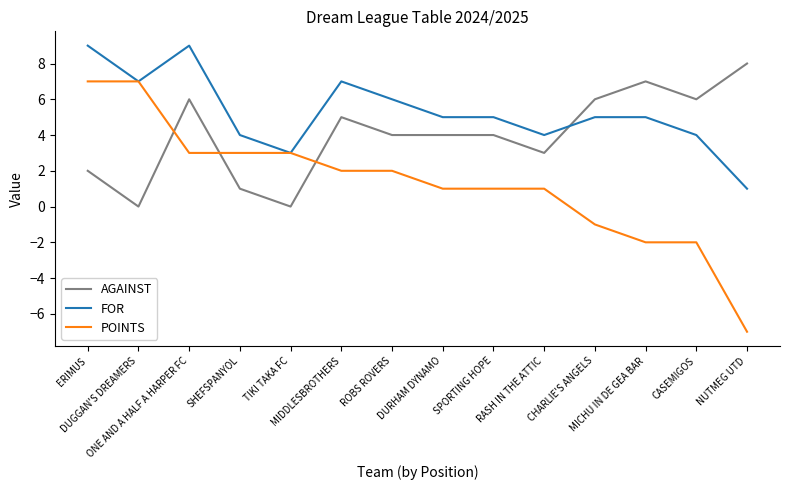

Reading left to right, extract all data points from this chart.

AGAINST: 2	0	6	1	0	5	4	4	4	3	6	7	6	8
FOR: 9	7	9	4	3	7	6	5	5	4	5	5	4	1
POINTS: 7	7	3	3	3	2	2	1	1	1	-1	-2	-2	-7